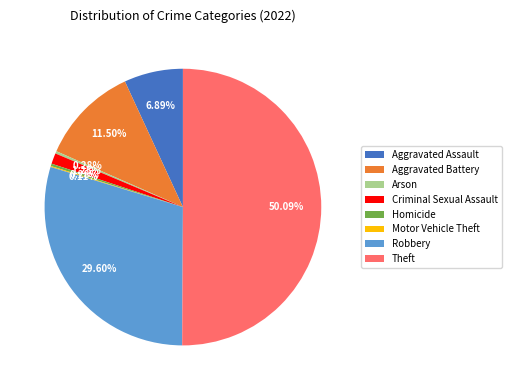

Is it true that Theft is 41% of the pie?

False